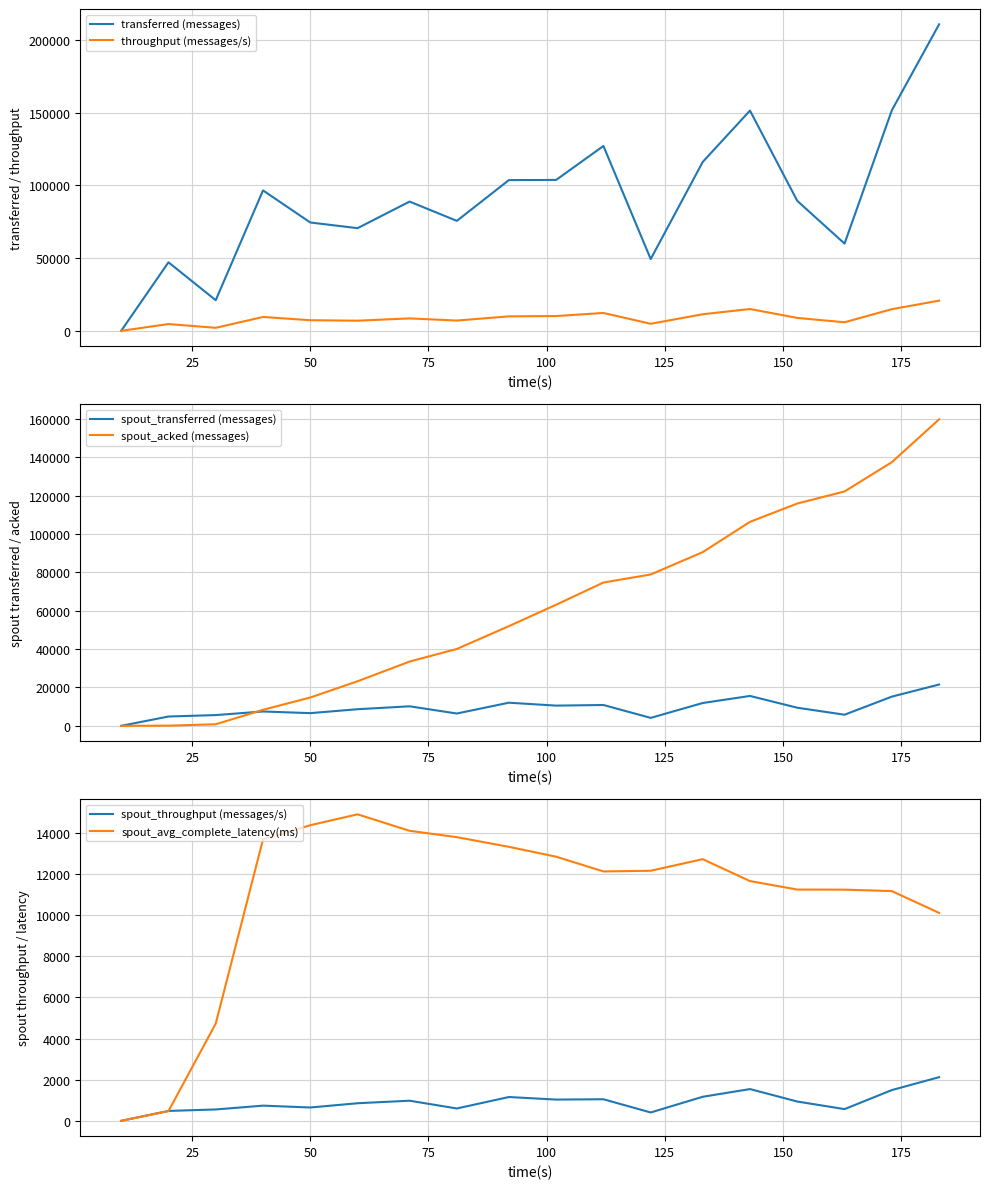

Reading right to left, what are all the values shown in this chart?

transferred (messages): 210760.0	151620.0	59980.0	89380.0	151440.0	116100.0	49360.0	127120.0	103760.0	103640.0	75620.0	88880.0	70600.0	74500.0	96560.0	21060.0	47120.0	0.0
throughput (messages/s): 20766.0	14883.0	5887.0	8882.0	15002.0	11405.0	4844.0	12284.0	10172.0	9947.0	7073.0	8546.0	6971.0	7300.0	9528.0	2079.0	4668.0	0.0
spout_transferred (messages): 21540.0	15220.0	5800.0	9440.0	15580.0	11900.0	4140.0	10860.0	10540.0	12060.0	6420.0	10180.0	8660.0	6620.0	7480.0	5600.0	4860.0	0.0
spout_acked (messages): 159780.0	137440.0	122180.0	115880.0	106340.0	90540.0	78900.0	74700.0	63120.0	51960.0	40080.0	33500.0	23240.0	14760.0	8360.0	820.0	100.0	0.0
spout_throughput (messages/s): 2122.0	1494.0	569.0	938.0	1543.0	1169.0	406.0	1049.0	1033.0	1157.0	600.0	978.0	855.0	648.0	738.0	553.0	481.0	0.0
spout_avg_complete_latency(ms): 10104.1	11163.4	11232.5	11237.9	11649.8	12714.5	12151.5	12117.4	12834.7	13314.2	13783.4	14092.6	14893.2	14364.3	13676.1	4724.7	471.7	0.0